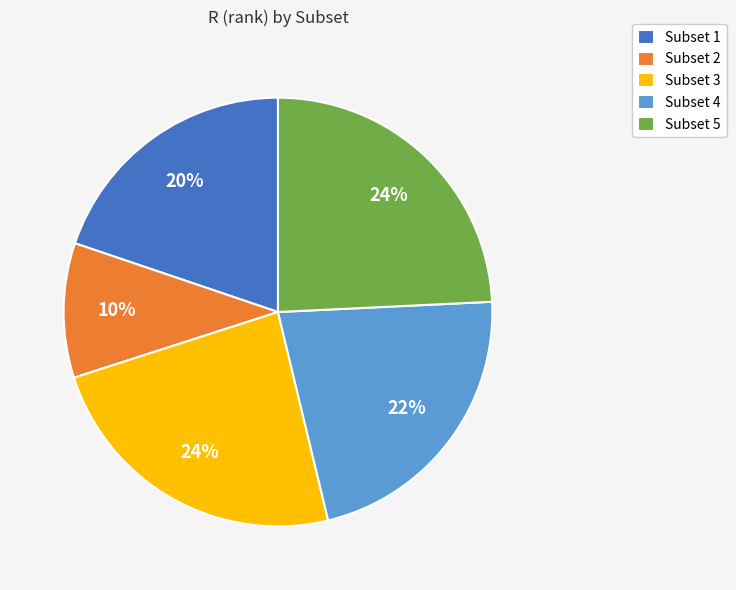

Count the number of slices in the pie.

5